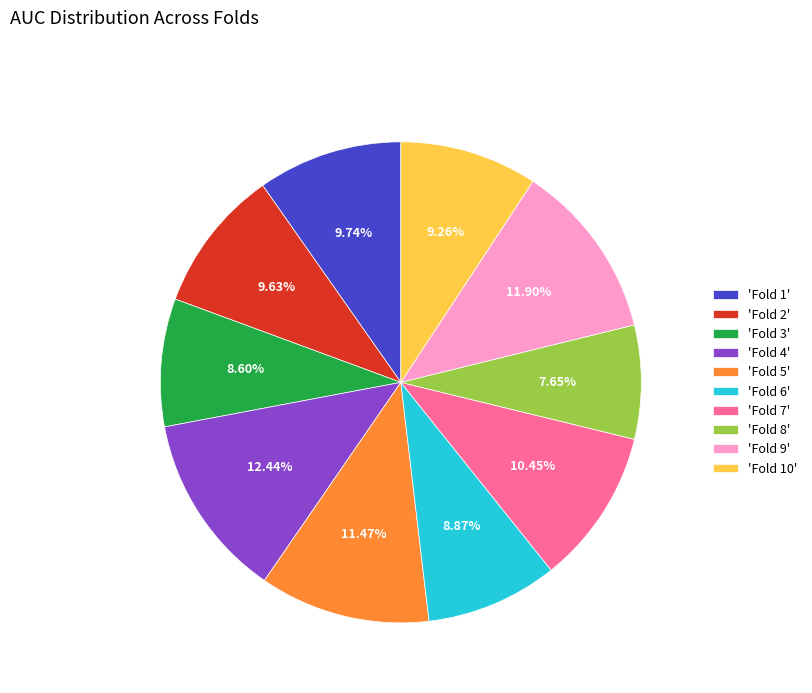

Is there any slice that represents more than half of the pie?

No